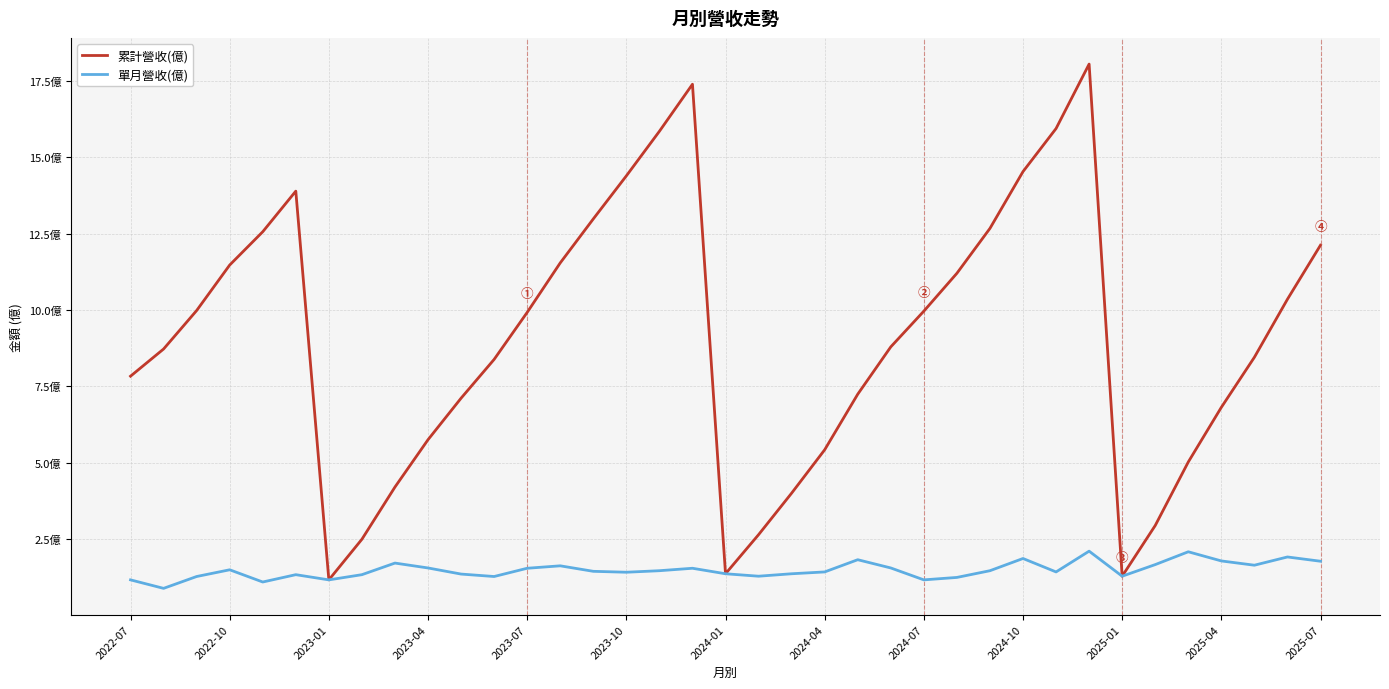

What are all the series names shown in the legend?

累計營收(億), 單月營收(億)